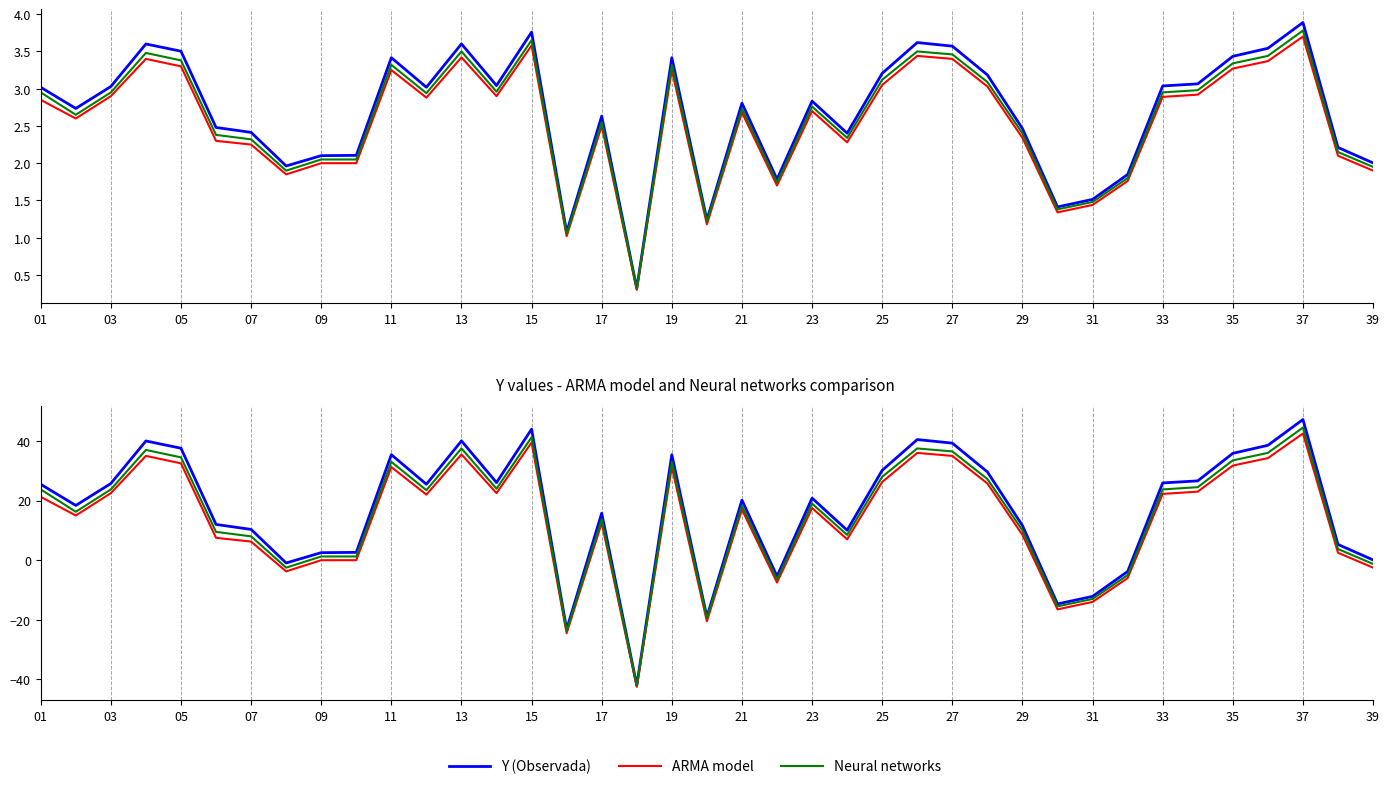

True or false: Y (Observada) and Neural networks intersect in this chart.

False